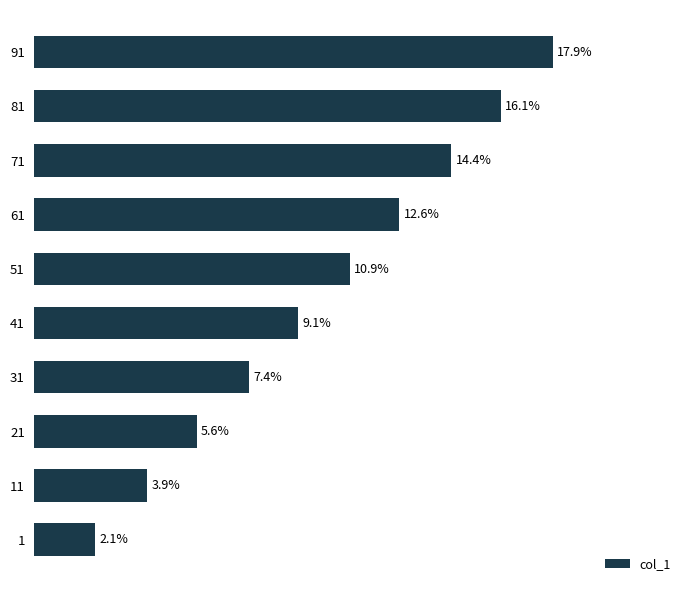

List the labels in order of value, largest first.

91, 81, 71, 61, 51, 41, 31, 21, 11, 1